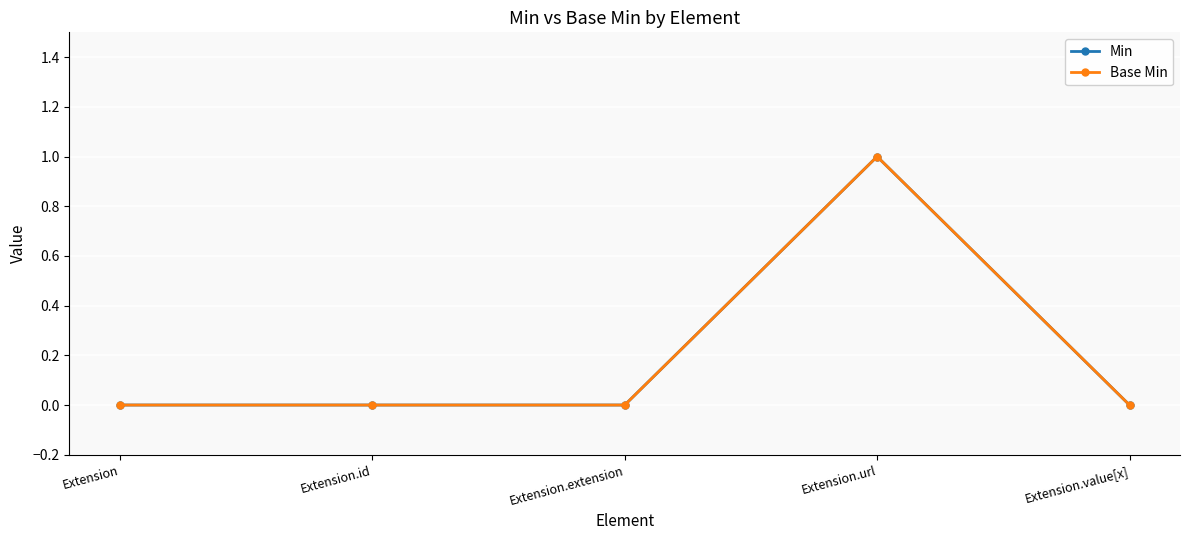

Does the chart have visible grid lines?

Yes